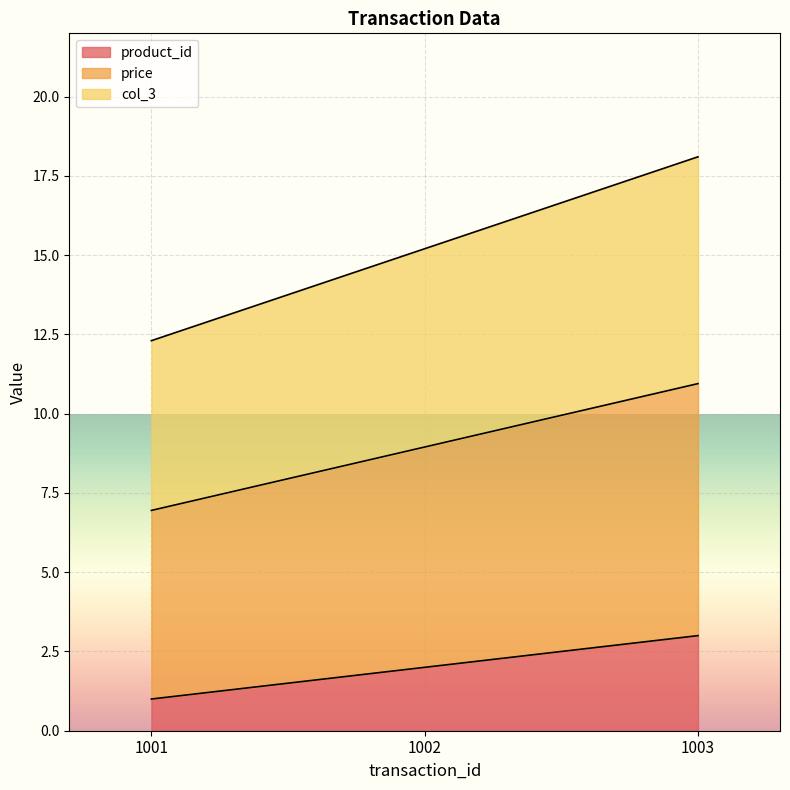

Is it true that col_3 equals 11.6 at 1003?

False